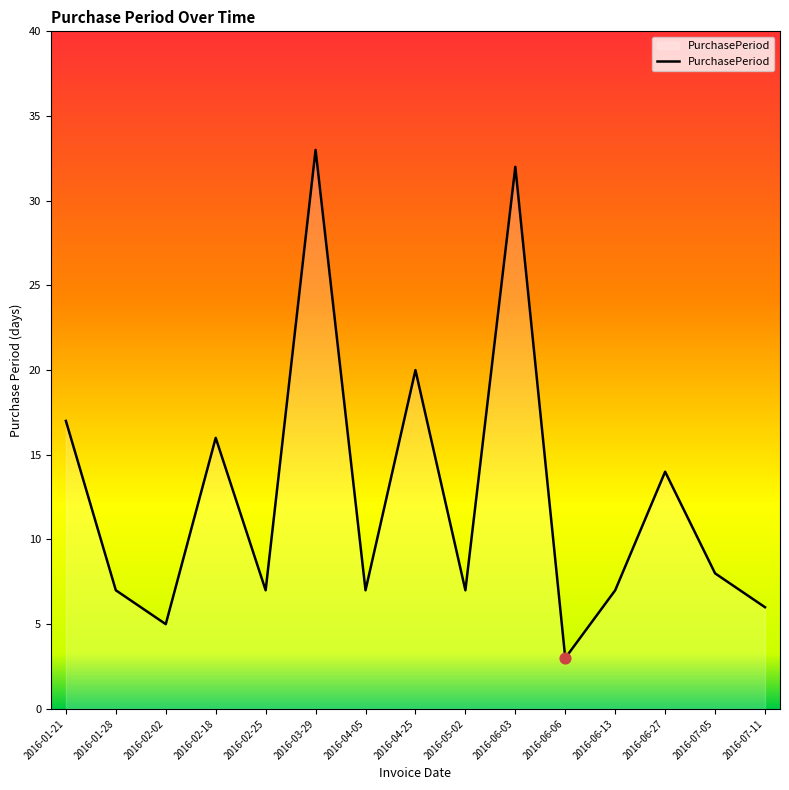

Which has a higher value, 2016-03-29 or 2016-06-06?

2016-03-29